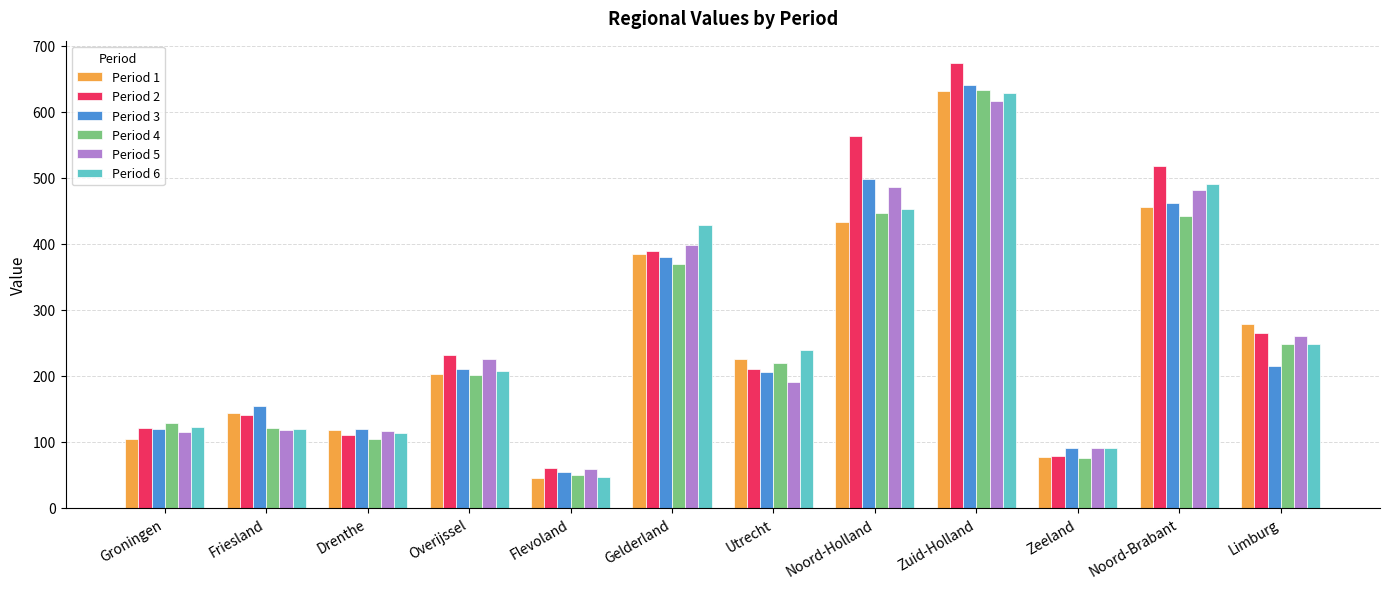

What is the highest value of the Period 6 series?

628